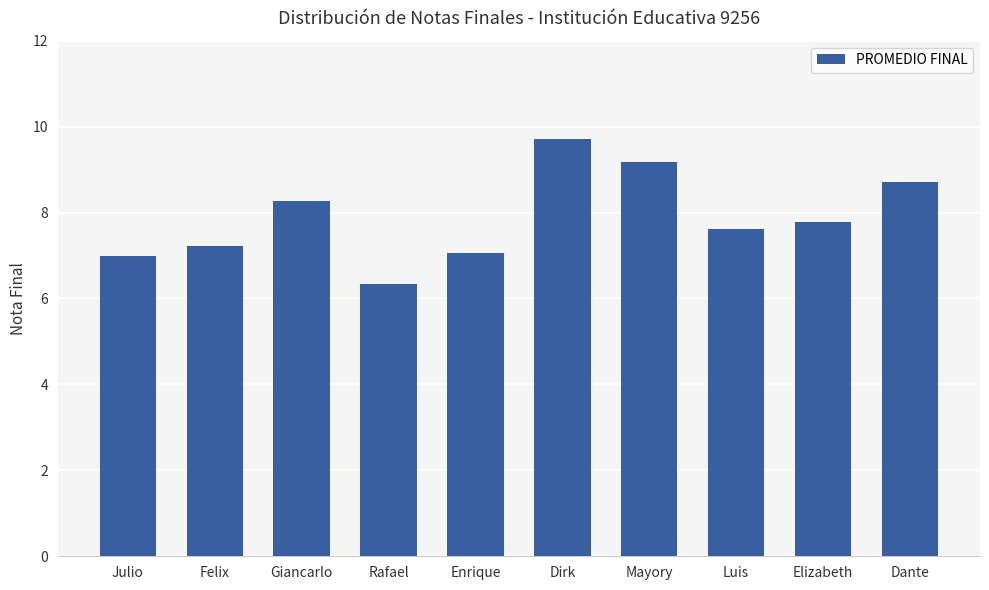

What is the change in value from Enrique to Elizabeth?

+0.7